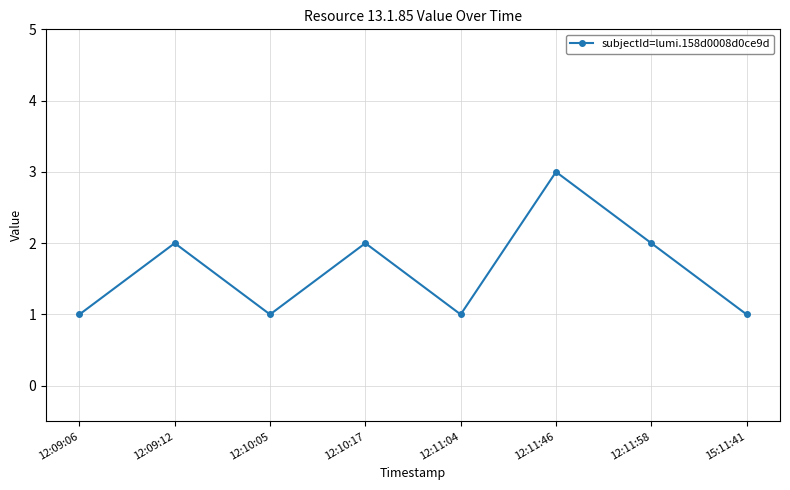

What is the difference between the second highest and minimum values?

1